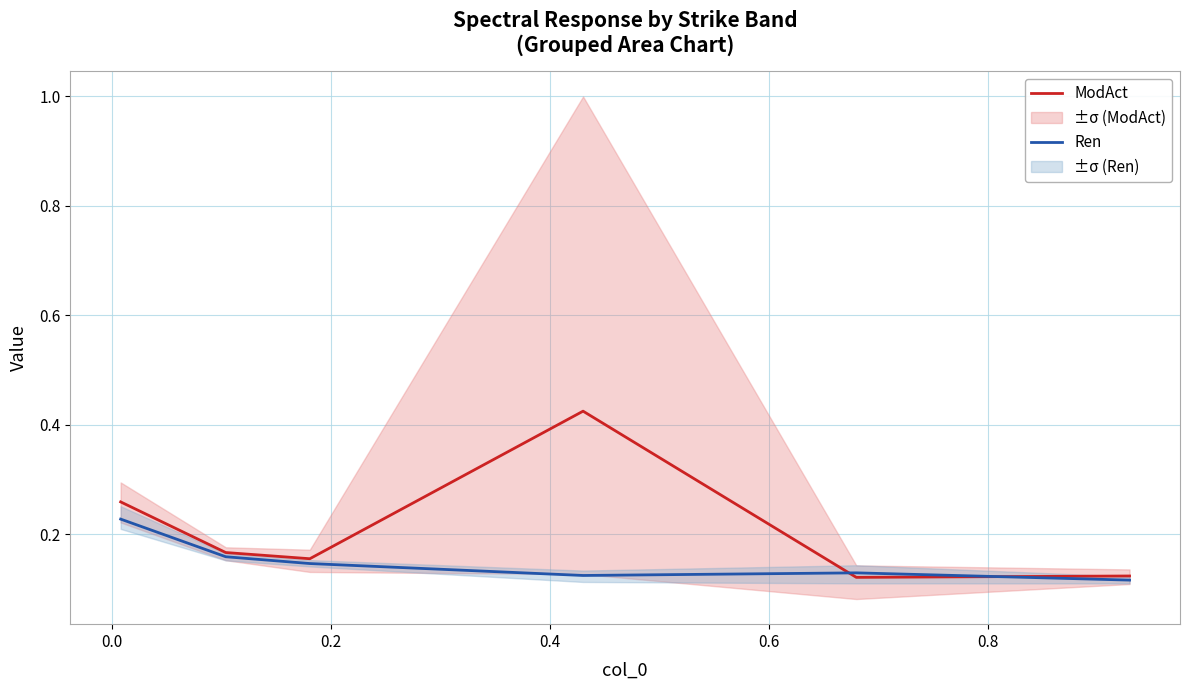

What are all the series names shown in the legend?

ModAct, Ren